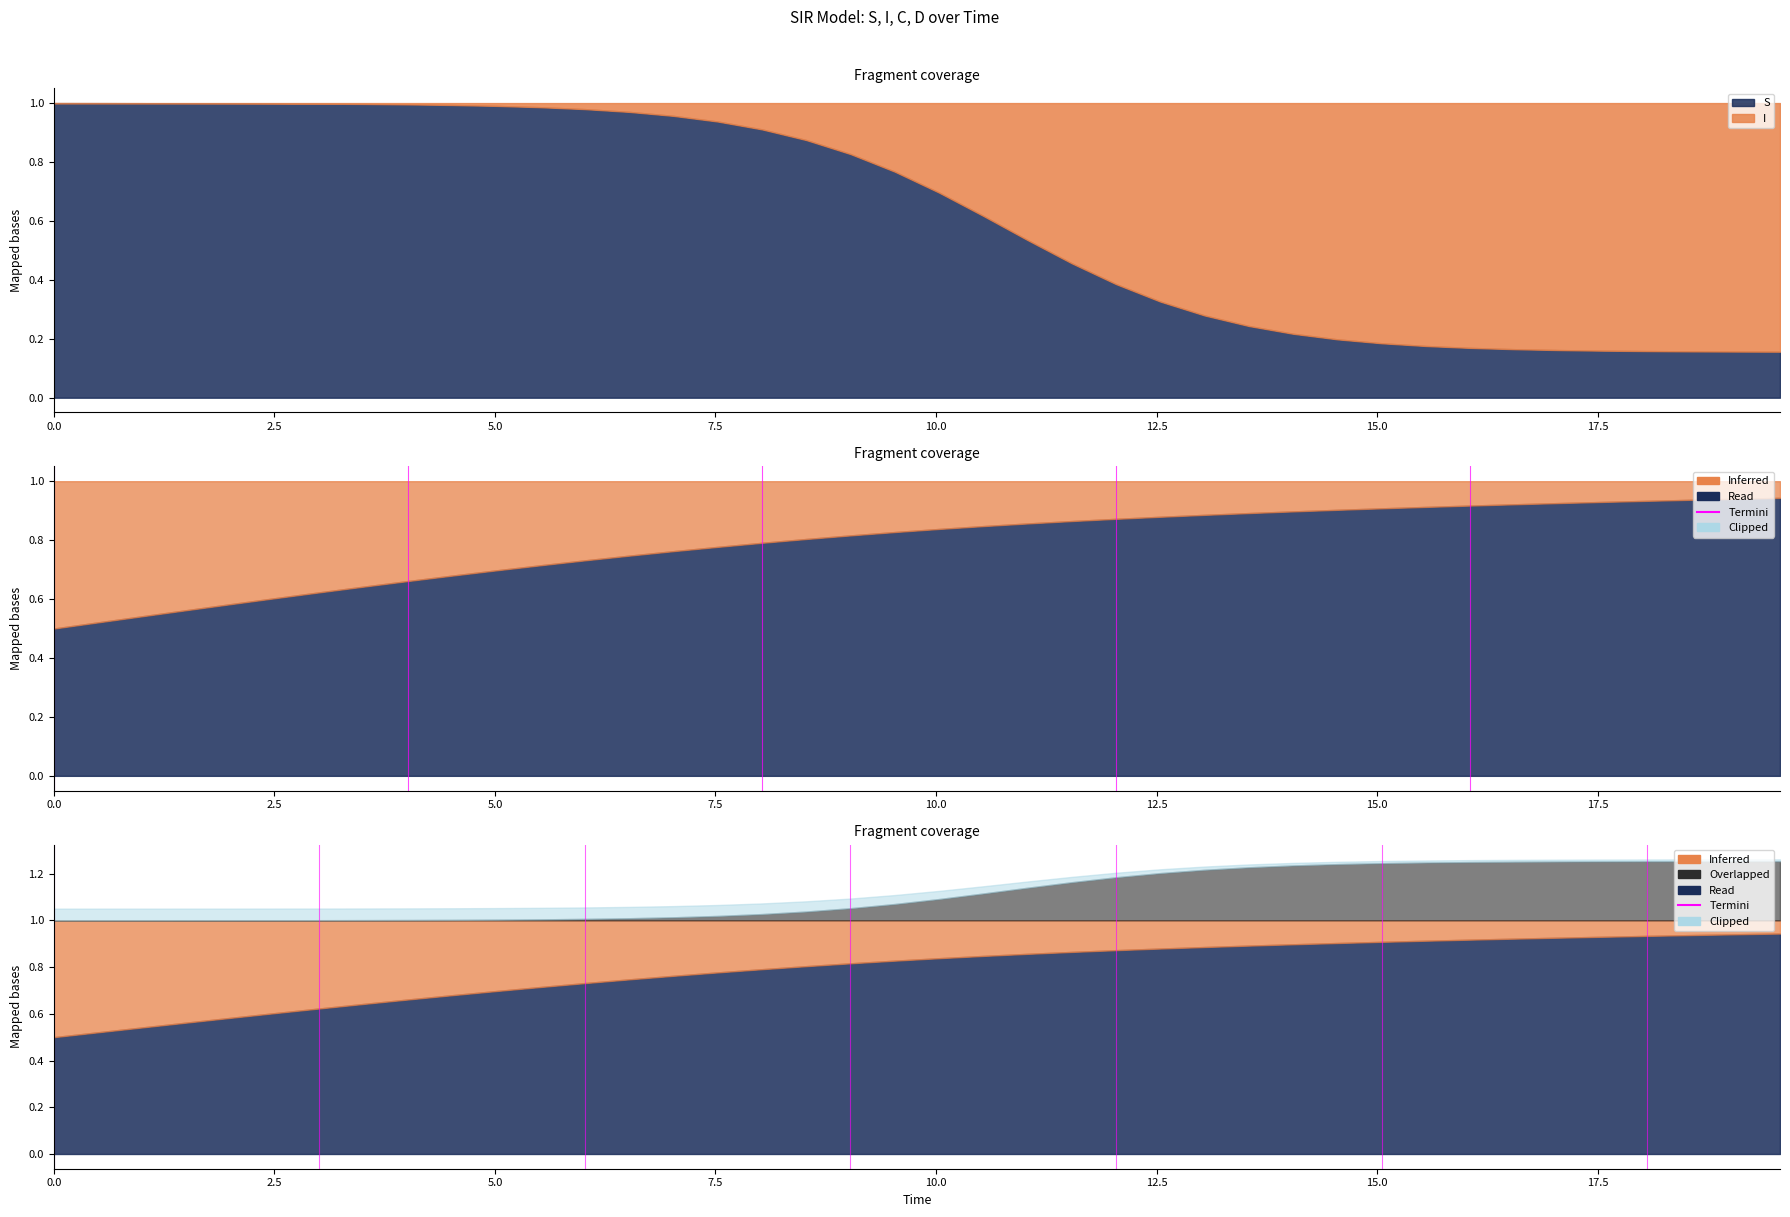

What is the approximate value of I at 32?

0.8